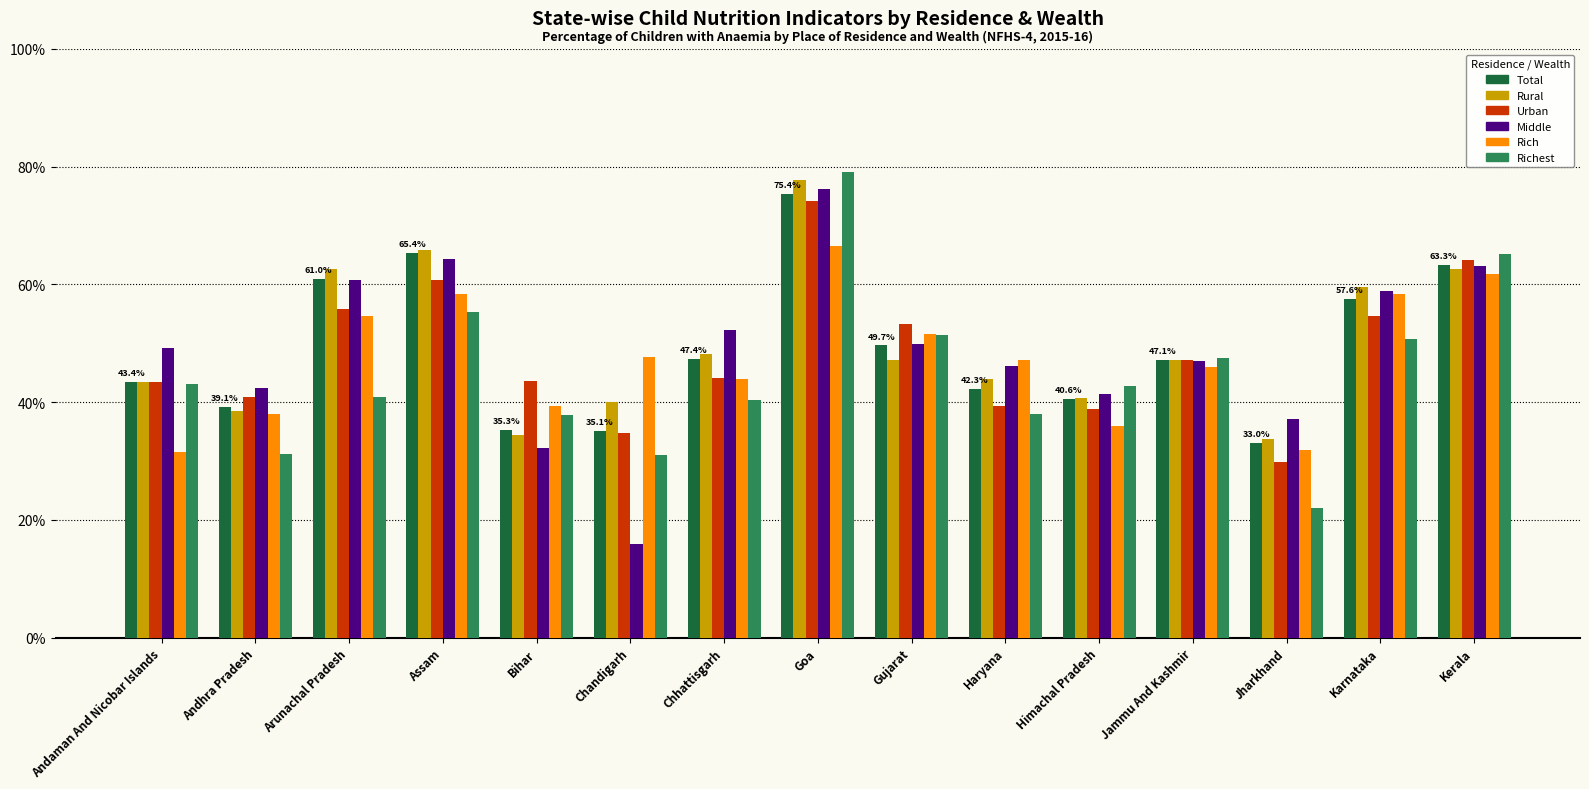

At how many categories does at least one series exceed 19?

15